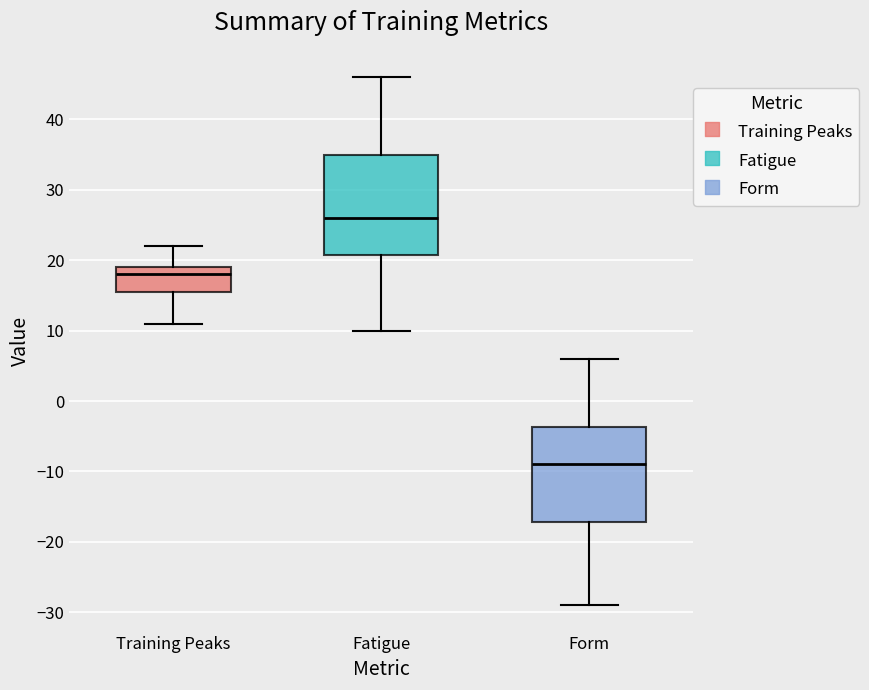

Which box has the highest median line?

Fatigue